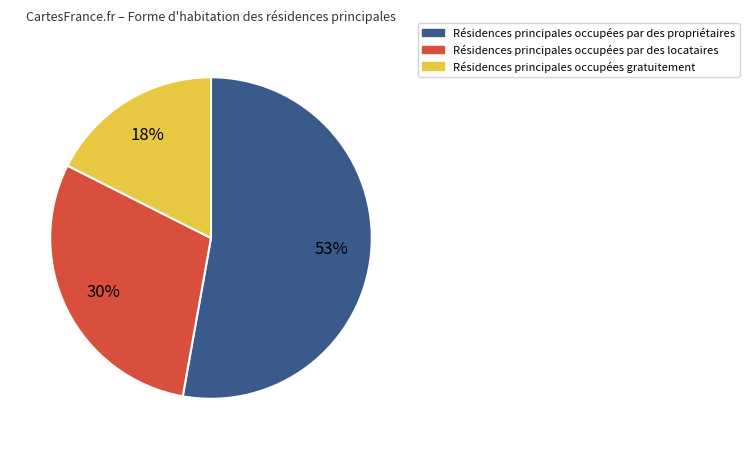

Is there a majority slice in this chart?

Yes